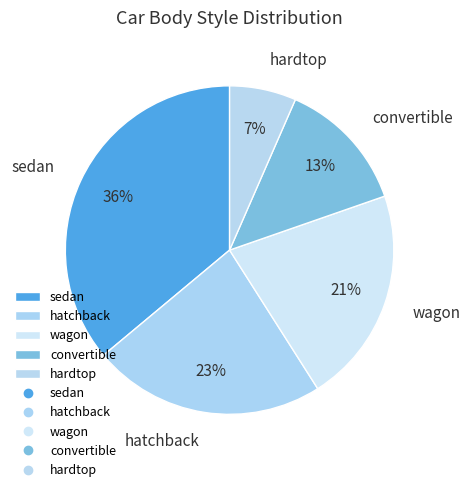

Combined, do convertible and hardtop account for over 50%?

No